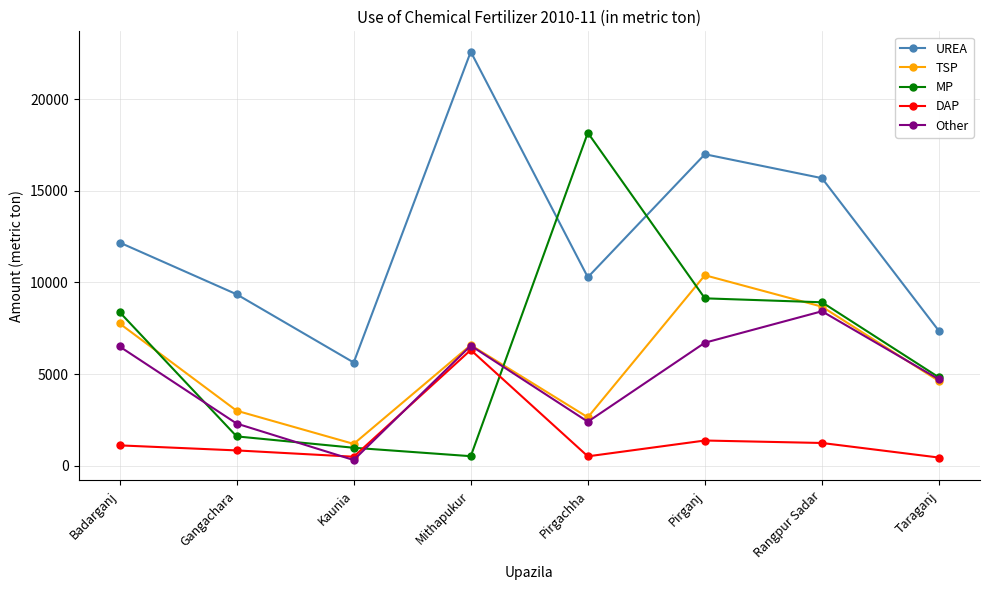

Where does the TSP series first go above 6580?

Badarganj